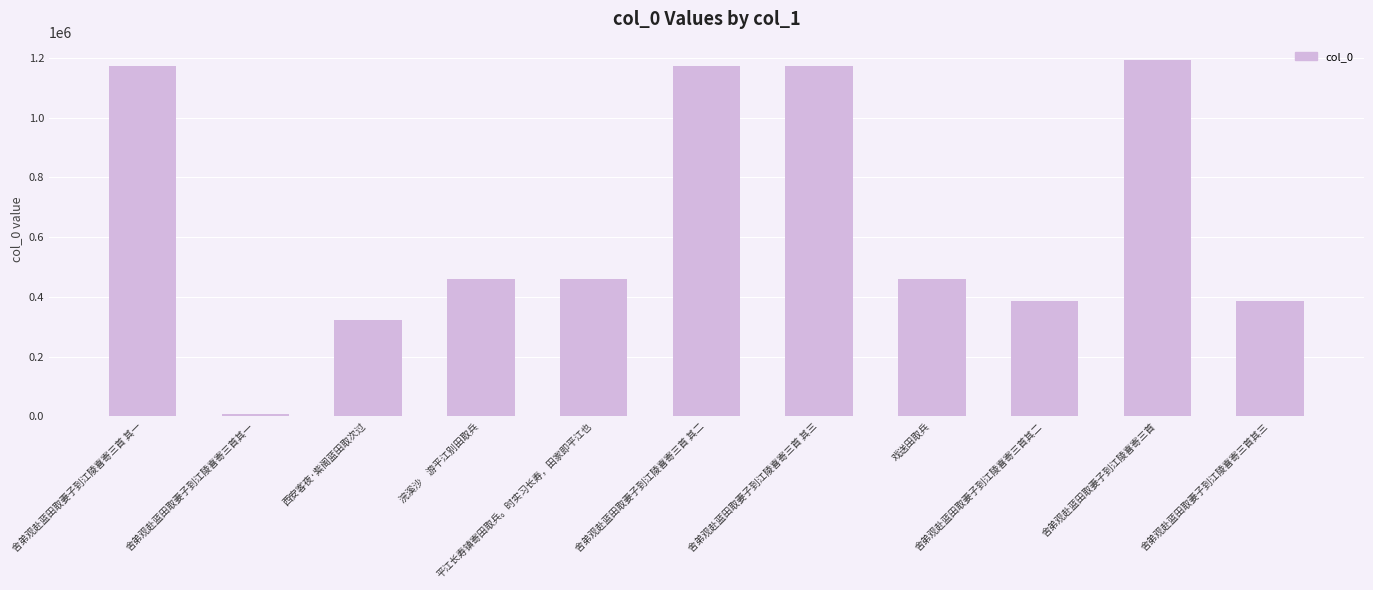

What is the greatest value displayed?

1194699